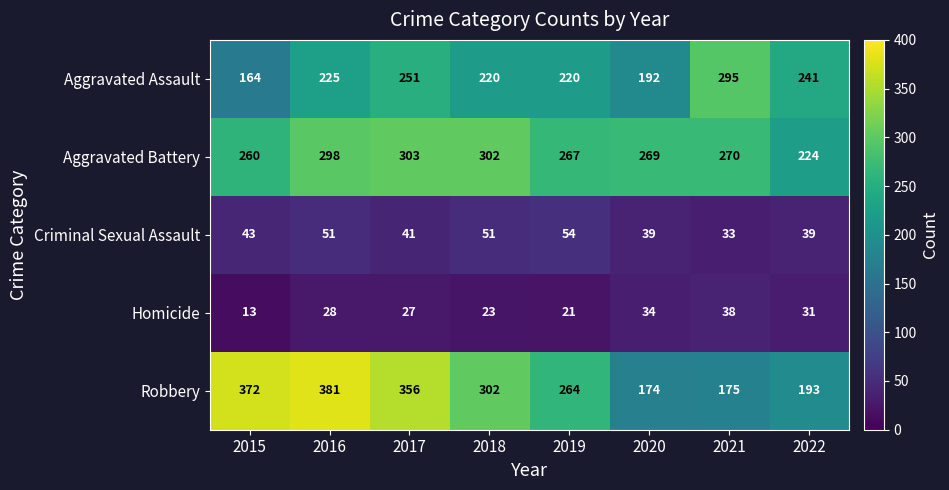

The value of Robbery at 2020 is 174. True or false?

True